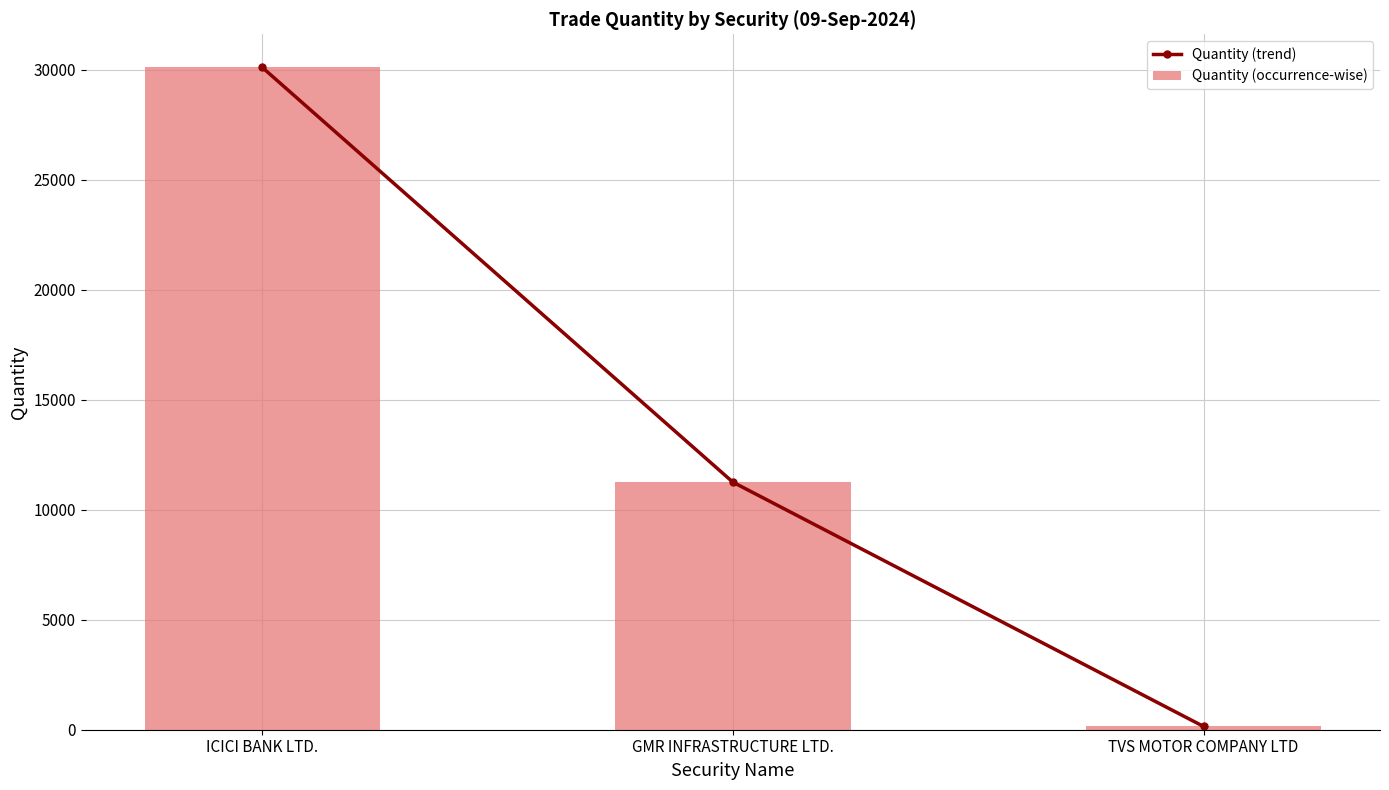

Reading left to right, extract all data points from this chart.

Quantity (trend): 30100	11250	150
Quantity (occurrence-wise): 30100	11250	150